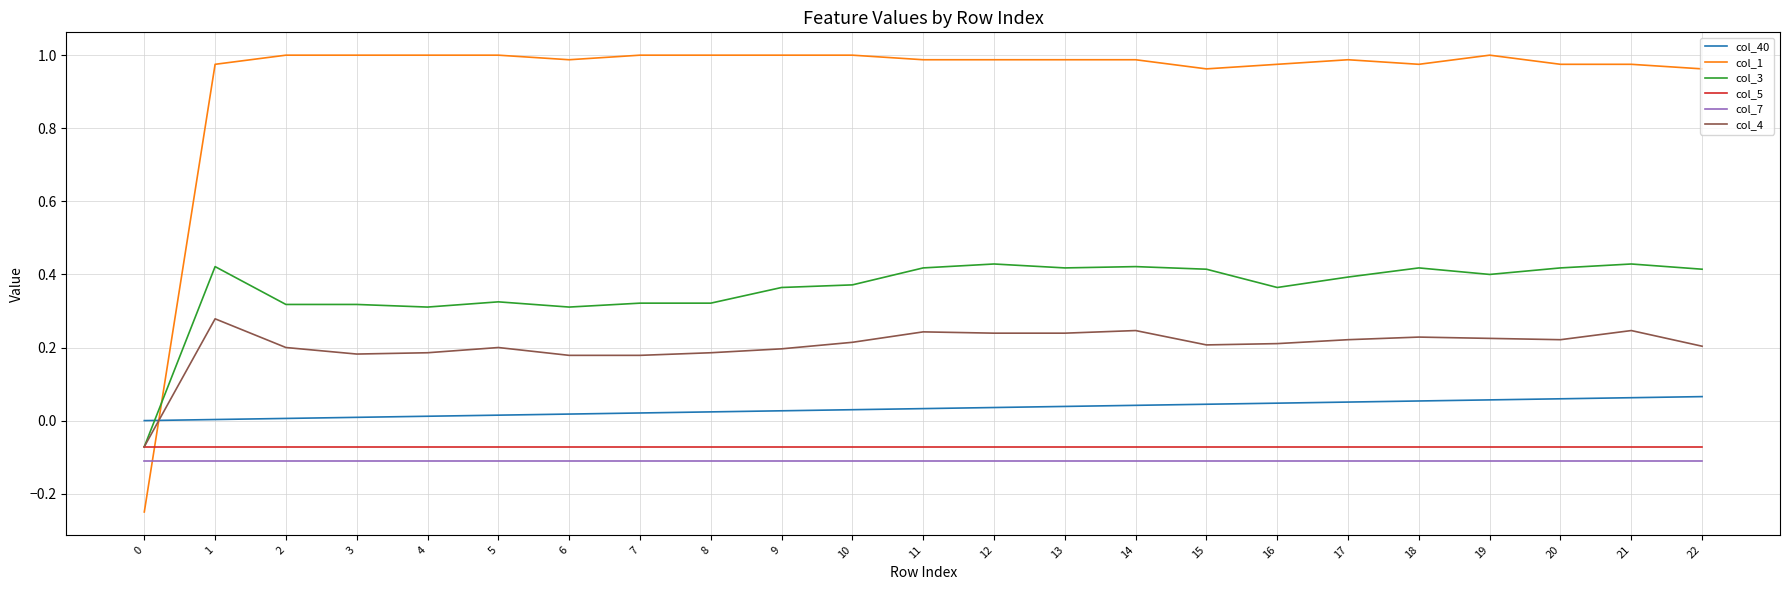

What is the total value across all series at 13?

1.5